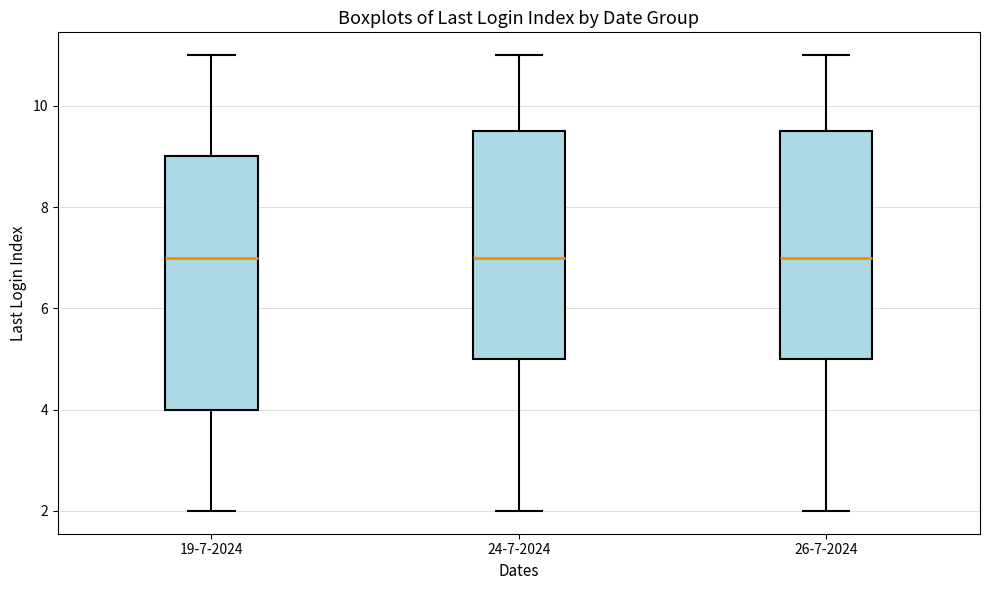

Reading left to right, transcribe this box plot: for each box, give where its median line is, the range the box spans, and where its two whiskers end, as read against the y-axis. The values are not printed on the chart, so give them approximately, as read against the axis.

19-7-2024: median 7.0, box 4.0 to 9.0, whiskers 2.0 to 11.0
24-7-2024: median 7.0, box 5.0 to 9.6, whiskers 2.0 to 11.0
26-7-2024: median 7.0, box 5.0 to 9.6, whiskers 2.0 to 11.0